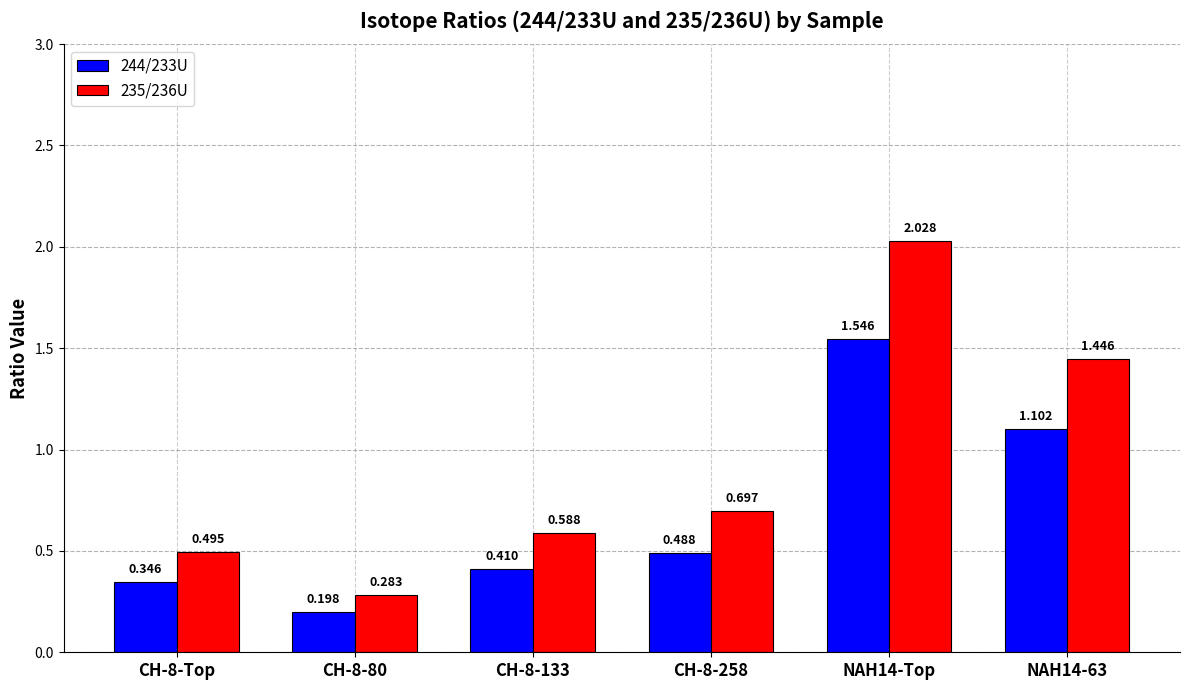

Which series has the largest total across all categories?

235/236U